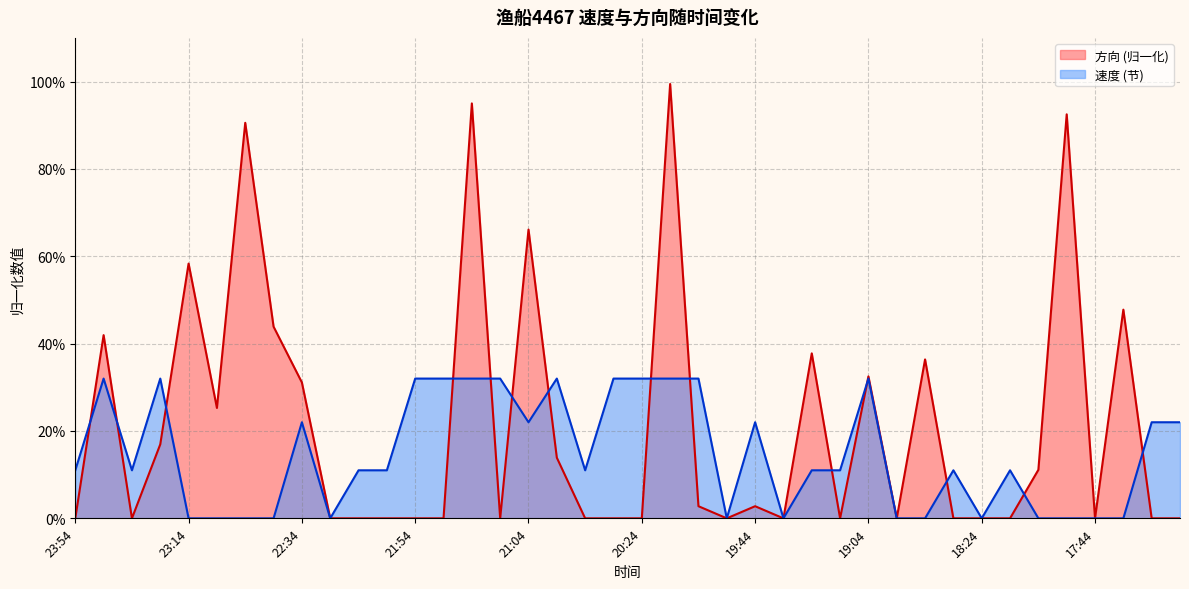

Reading right to left, what are all the values shown in this chart?

速度: 0.2	0.2	0.0	0.0	0.0	0.0	0.1	0.0	0.1	0.0	0.0	0.3	0.1	0.1	0.0	0.2	0.0	0.3	0.3	0.3	0.3	0.1	0.3	0.2	0.3	0.3	0.3	0.3	0.1	0.1	0.0	0.2	0.0	0.0	0.0	0.0	0.3	0.1	0.3	0.1
方向: 0.0	0.0	0.5	0.0	0.9	0.1	0.0	0.0	0.0	0.4	0.0	0.3	0.0	0.4	0.0	0.0	0.0	0.0	1.0	0.0	0.0	0.0	0.1	0.7	0.0	0.9	0.0	0.0	0.0	0.0	0.0	0.3	0.4	0.9	0.3	0.6	0.2	0.0	0.4	0.0